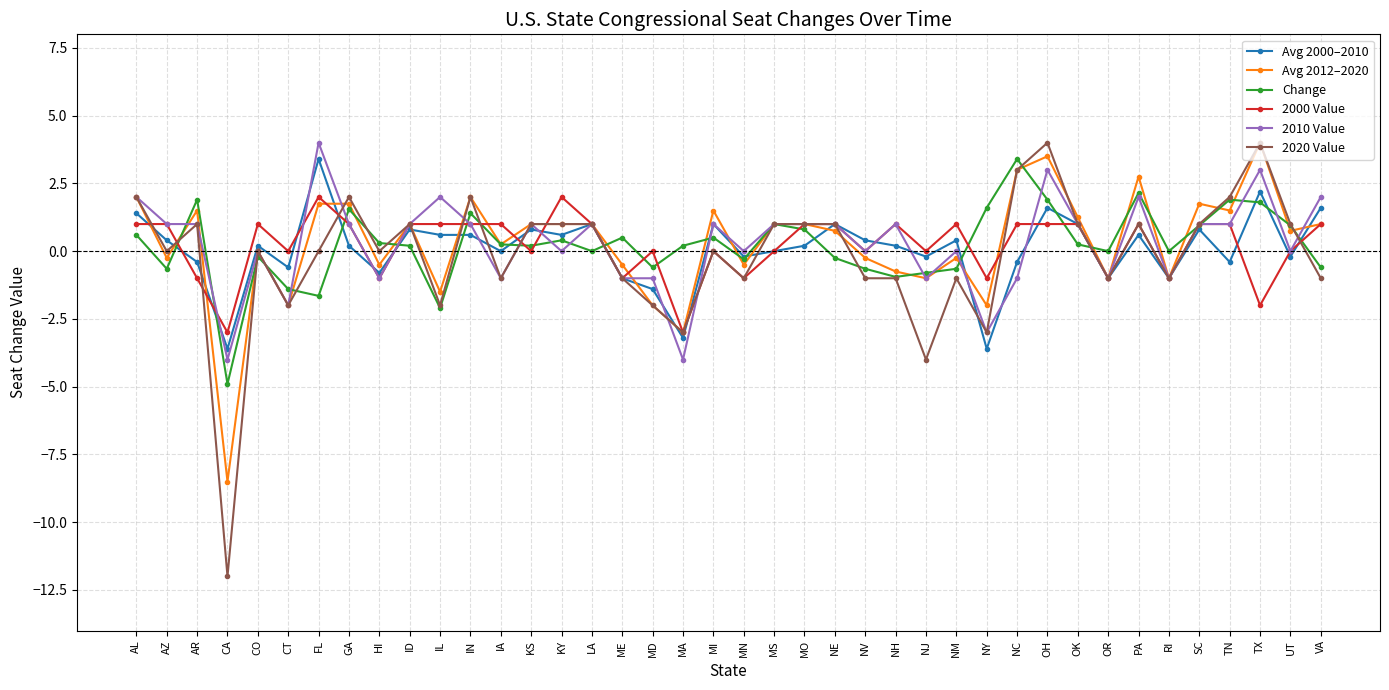

What is the label of the 34th point from the right?

FL